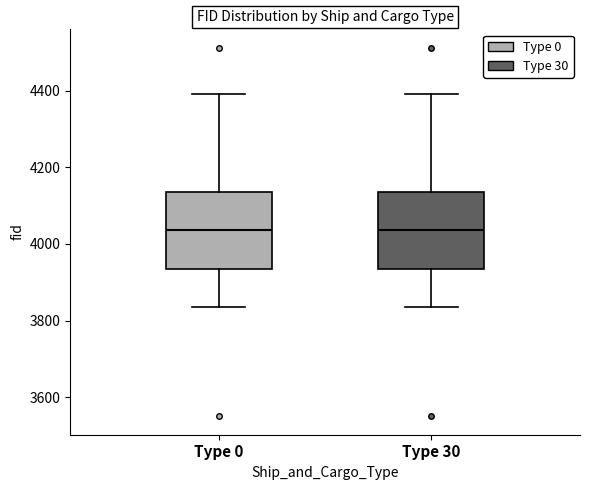

Where does the median line of the box for Type 30 sit on the y-axis? The values are not printed on the chart, so give them approximately, as read against the axis.

4040